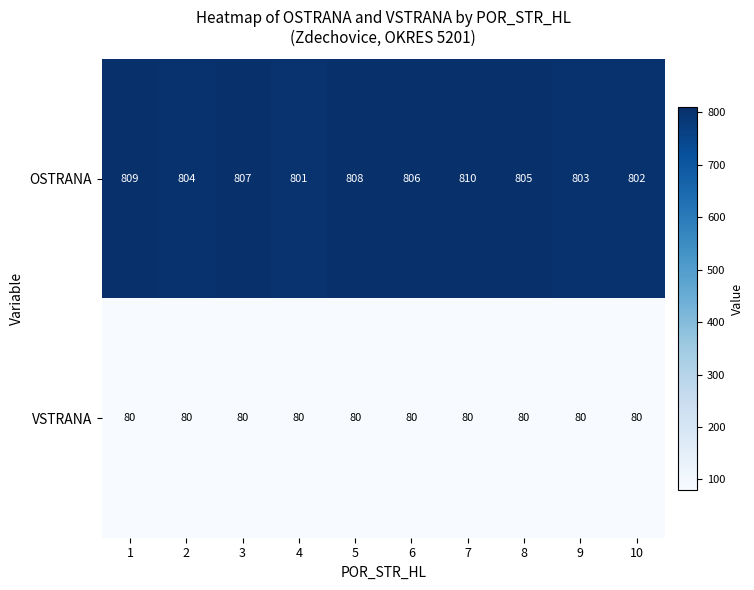

At how many categories does at least one series exceed 588?

10